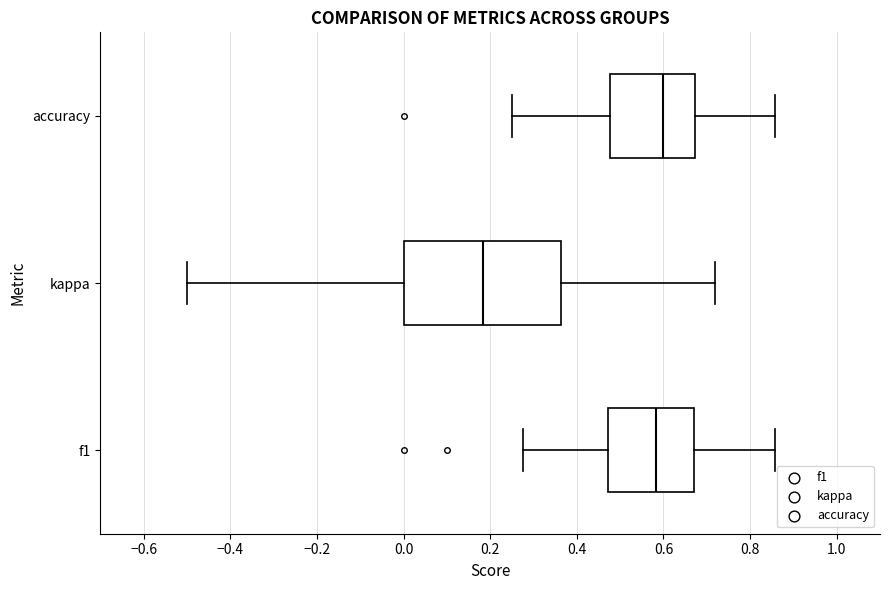

Which box's median line is the furthest to the left?

kappa